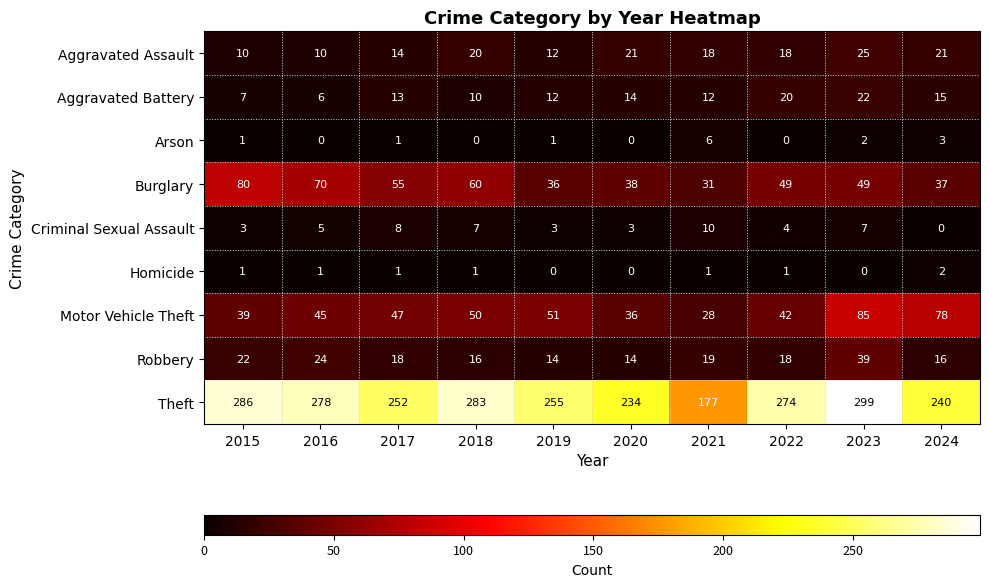

At how many categories does at least one series exceed 153?

10